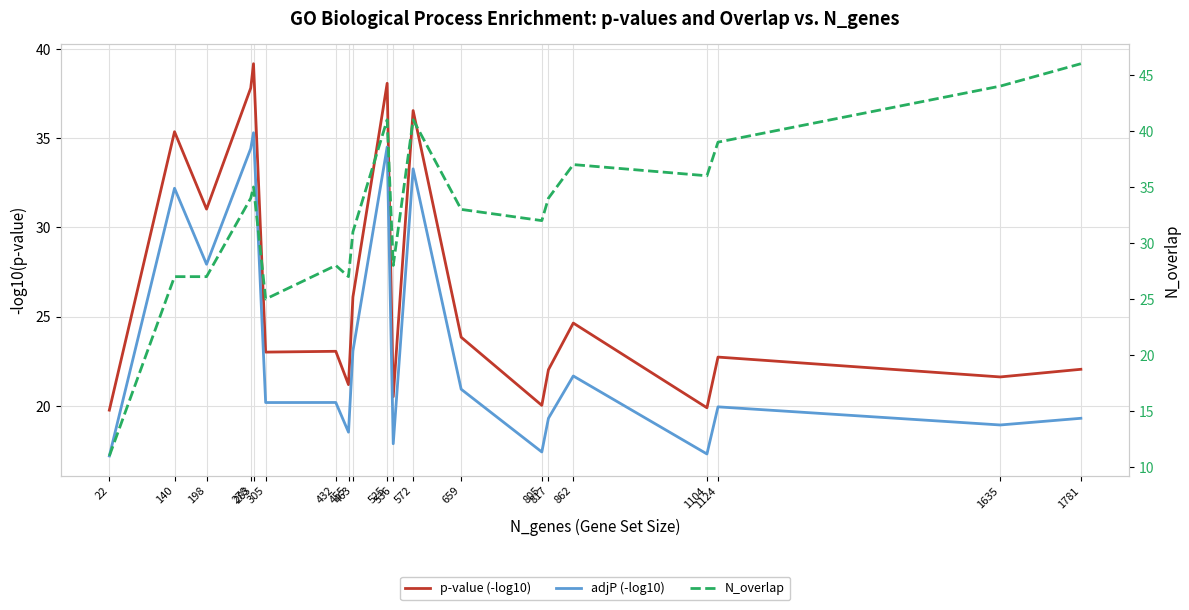

What is the difference between the maximum and minimum values in the adjP (-log10) series?

18.1